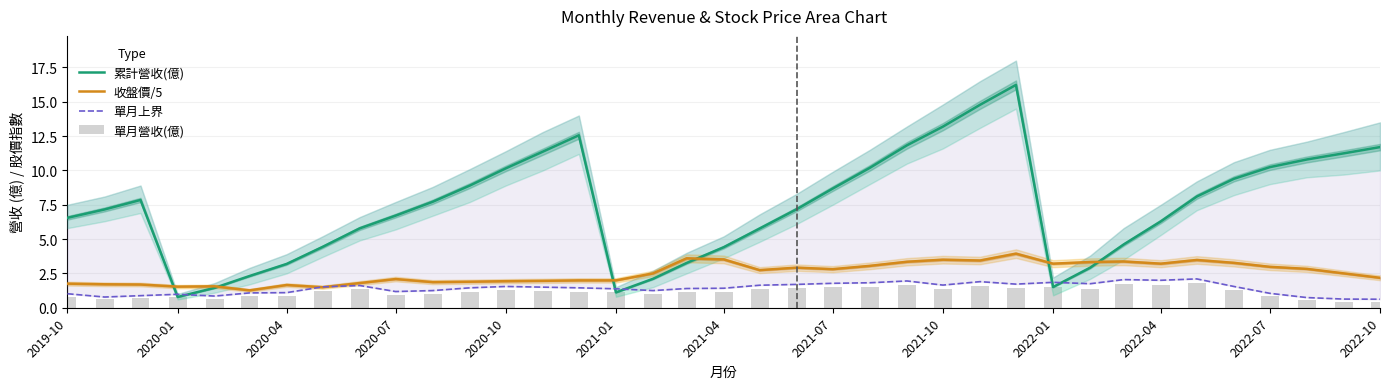

What are all the series names shown in the legend?

累計營收(億), 收盤價/5, 單月上界, 單月營收(億)